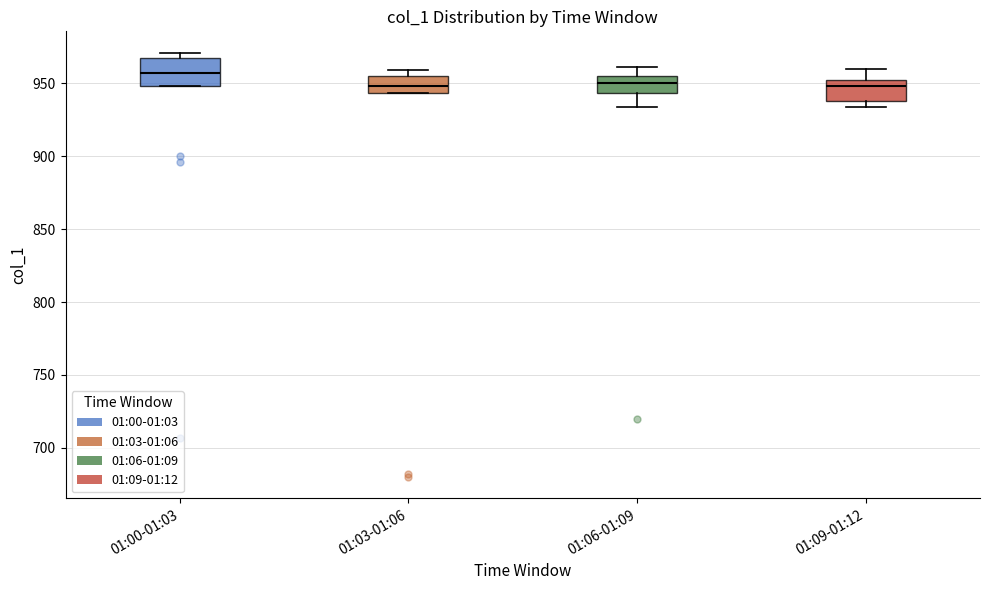

Which box is the tallest, from its lower edge to its upper edge?

01:00-01:03